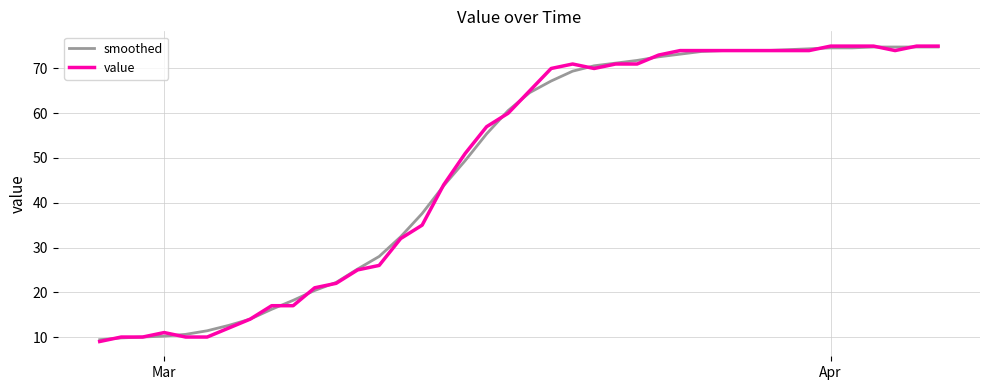

What is the maximum value for value?

75.0